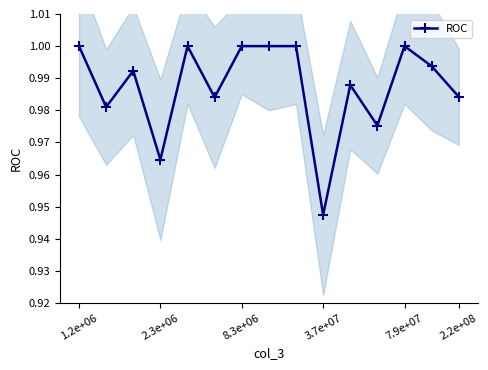

At which label is ROC closest to 0?

3.7e+07